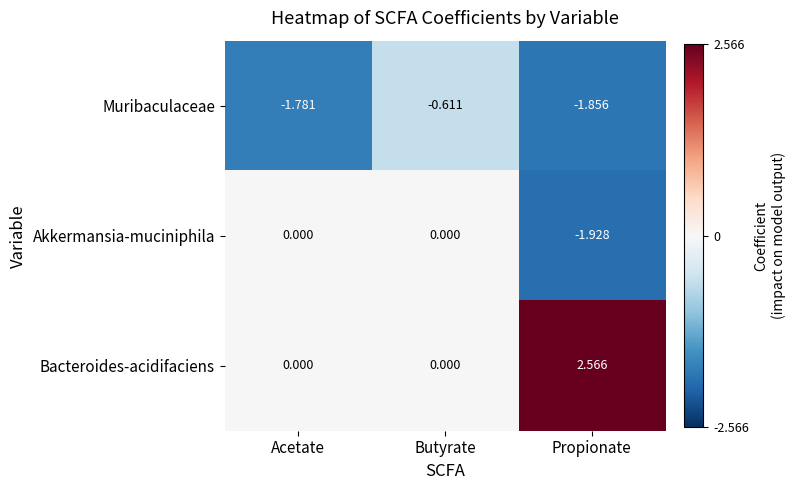

Which series has the widest spread of values?

Bacteroides-acidifaciens